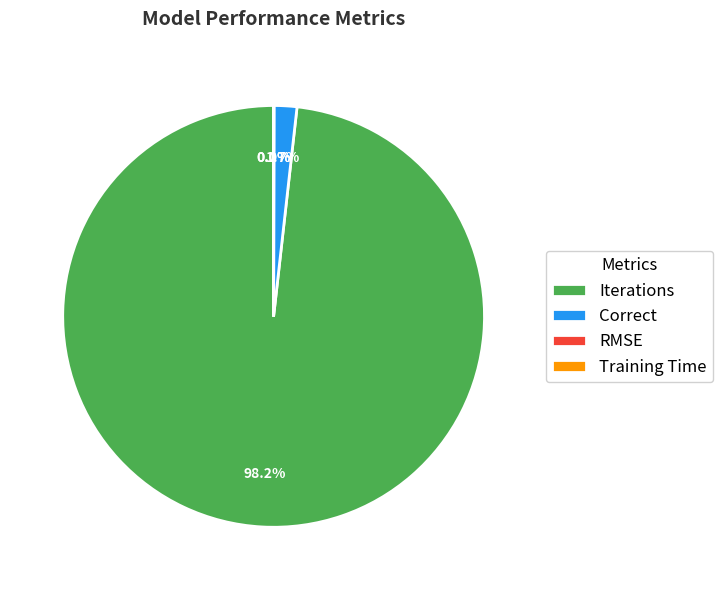

To the nearest percent, what is the difference between the largest and smallest slice percentages?

98%